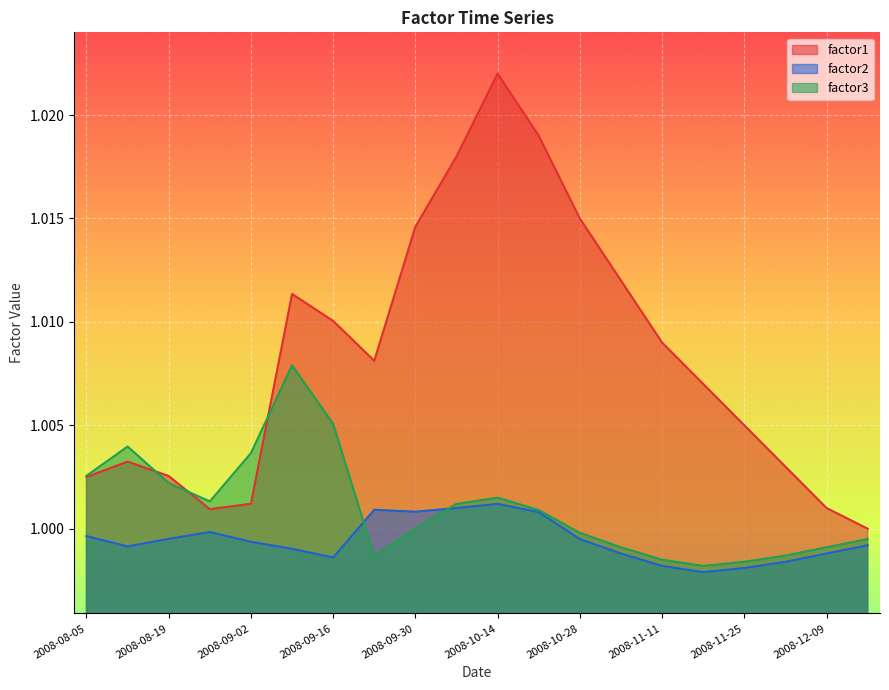

Between 2008-10-07 and 2008-08-19, which is larger?

2008-10-07